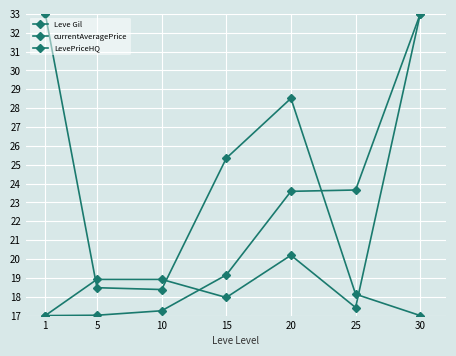

Does the chart have visible grid lines?

Yes